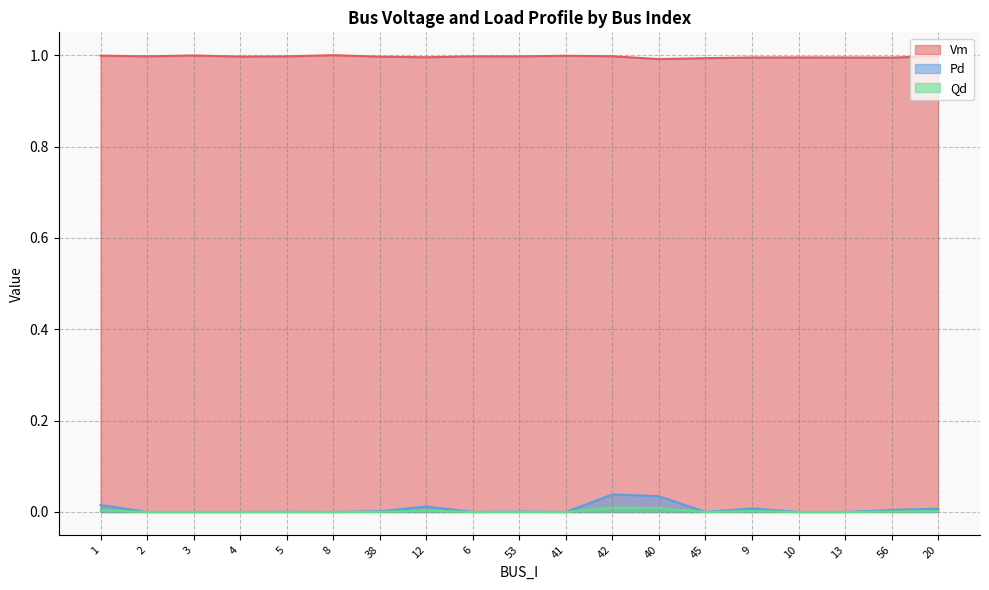

True or false: Pd and Vm intersect in this chart.

False